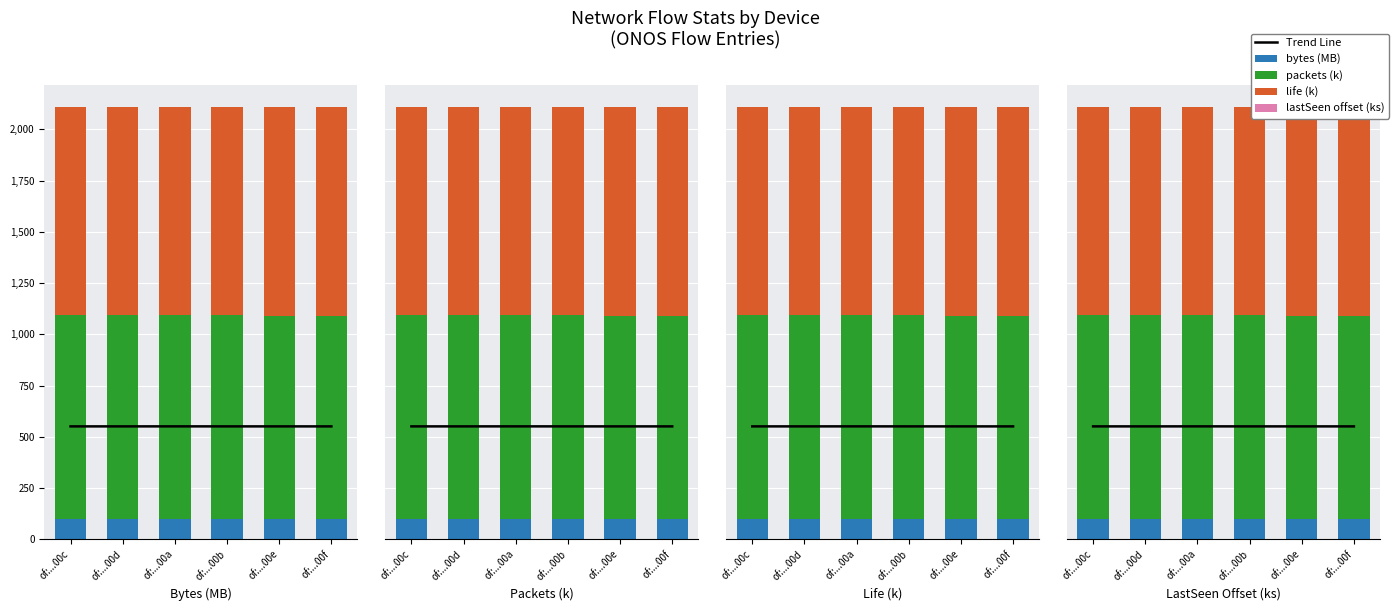

What is the difference between the highest and lowest values at of:...00e?

1017.8